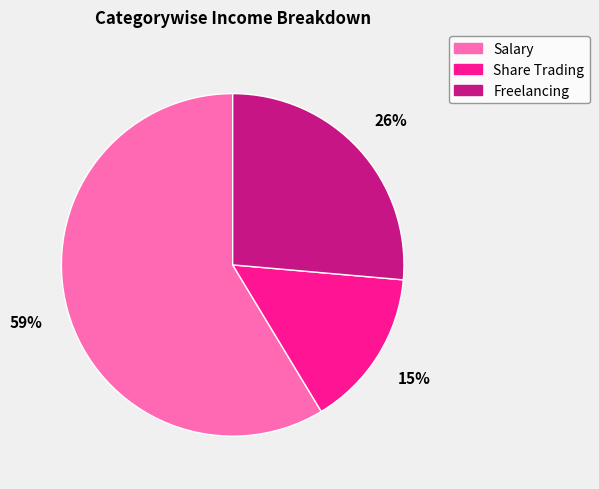

Which slice is the largest?

Salary